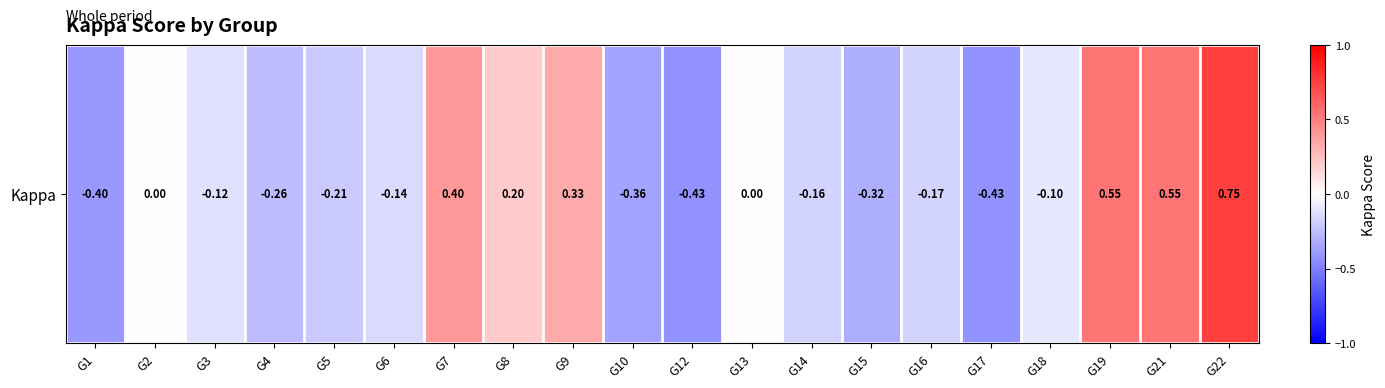

Which label corresponds to the largest value in the chart?

G22